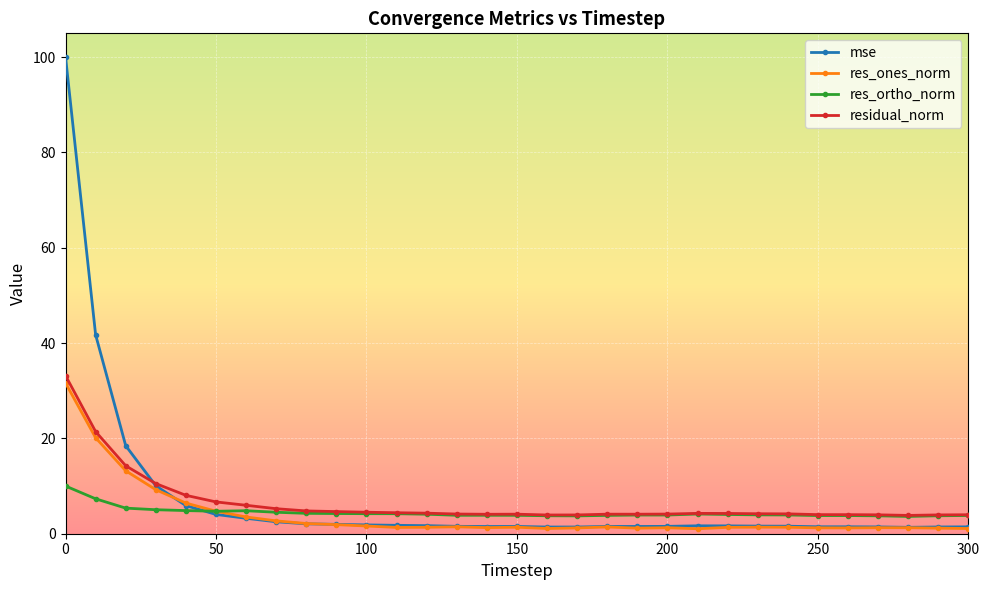

What is the greatest value displayed?

100.1